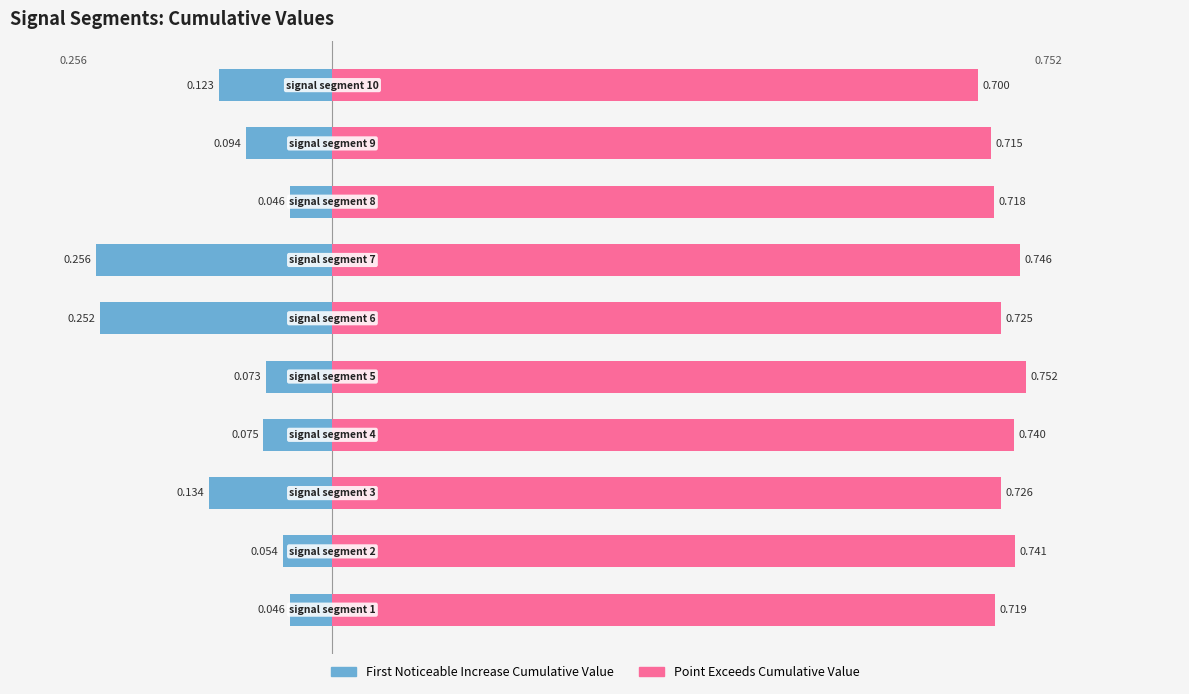

Are the bars grouped side by side (vs. stacked)?

Yes